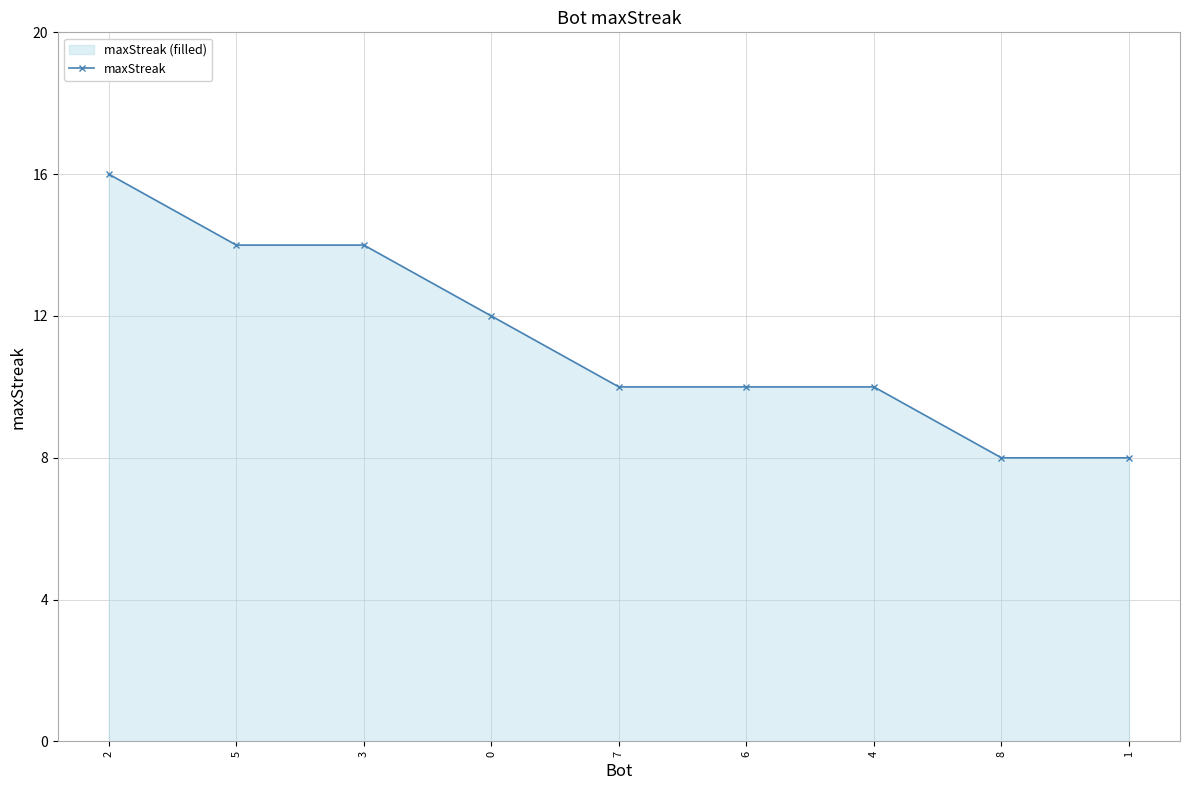

Count the values in the range 10 to 14.

6